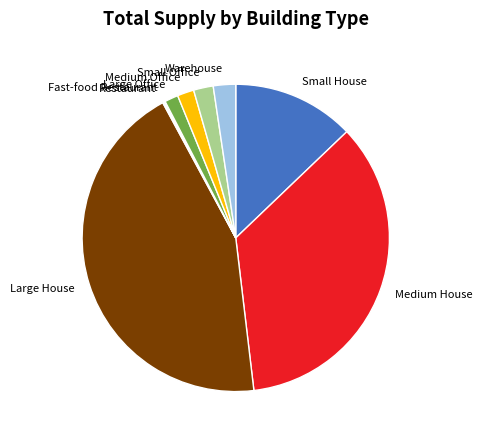

What is the ratio of the value at Medium Office to the value at Small House?

0.1